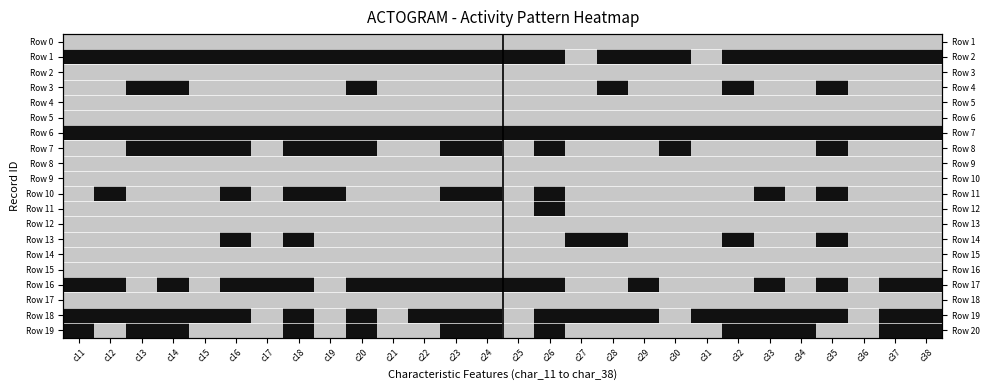

Which label corresponds to the smallest value in the chart?

c11